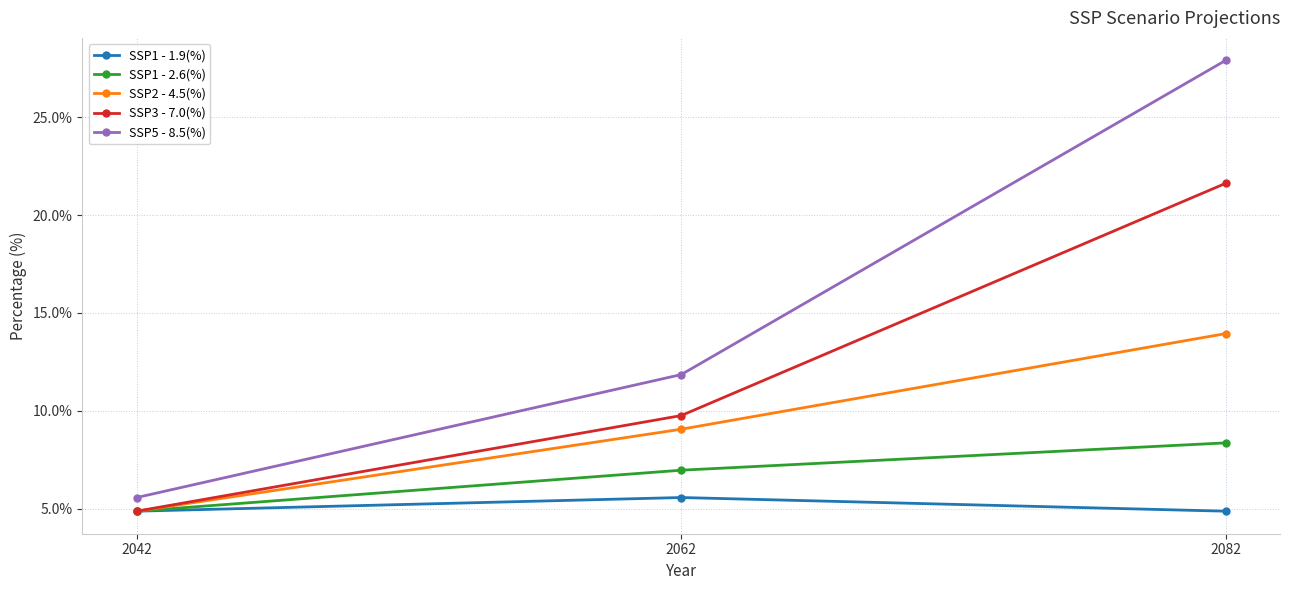

What are all the series names shown in the legend?

SSP1 - 1.9(%), SSP1 - 2.6(%), SSP2 - 4.5(%), SSP3 - 7.0(%), SSP5 - 8.5(%)